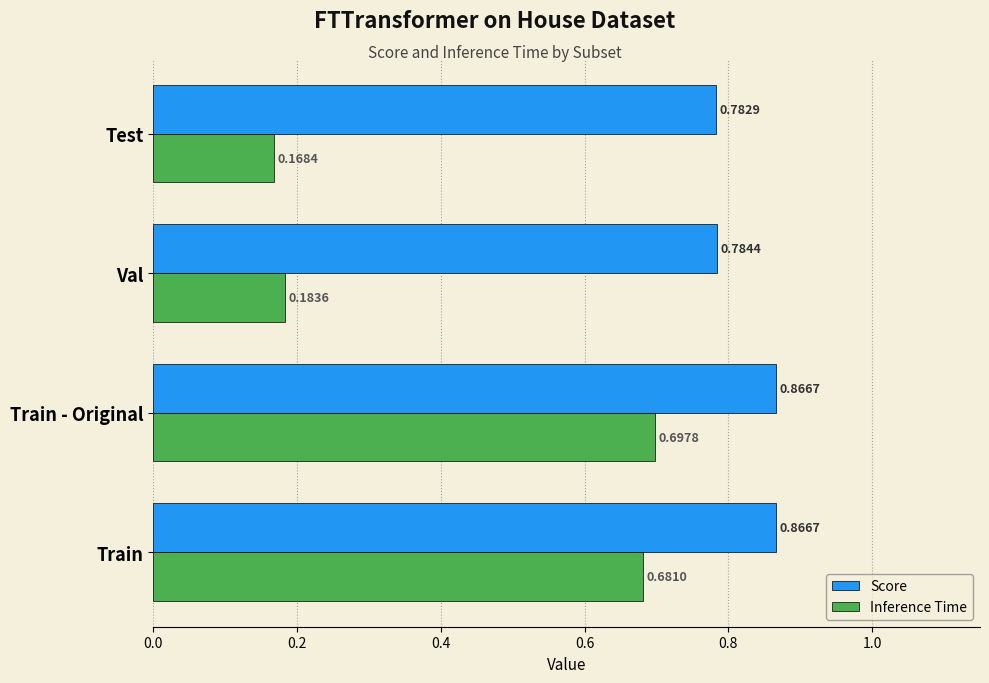

What is the difference between the highest and lowest values at Test?

0.6